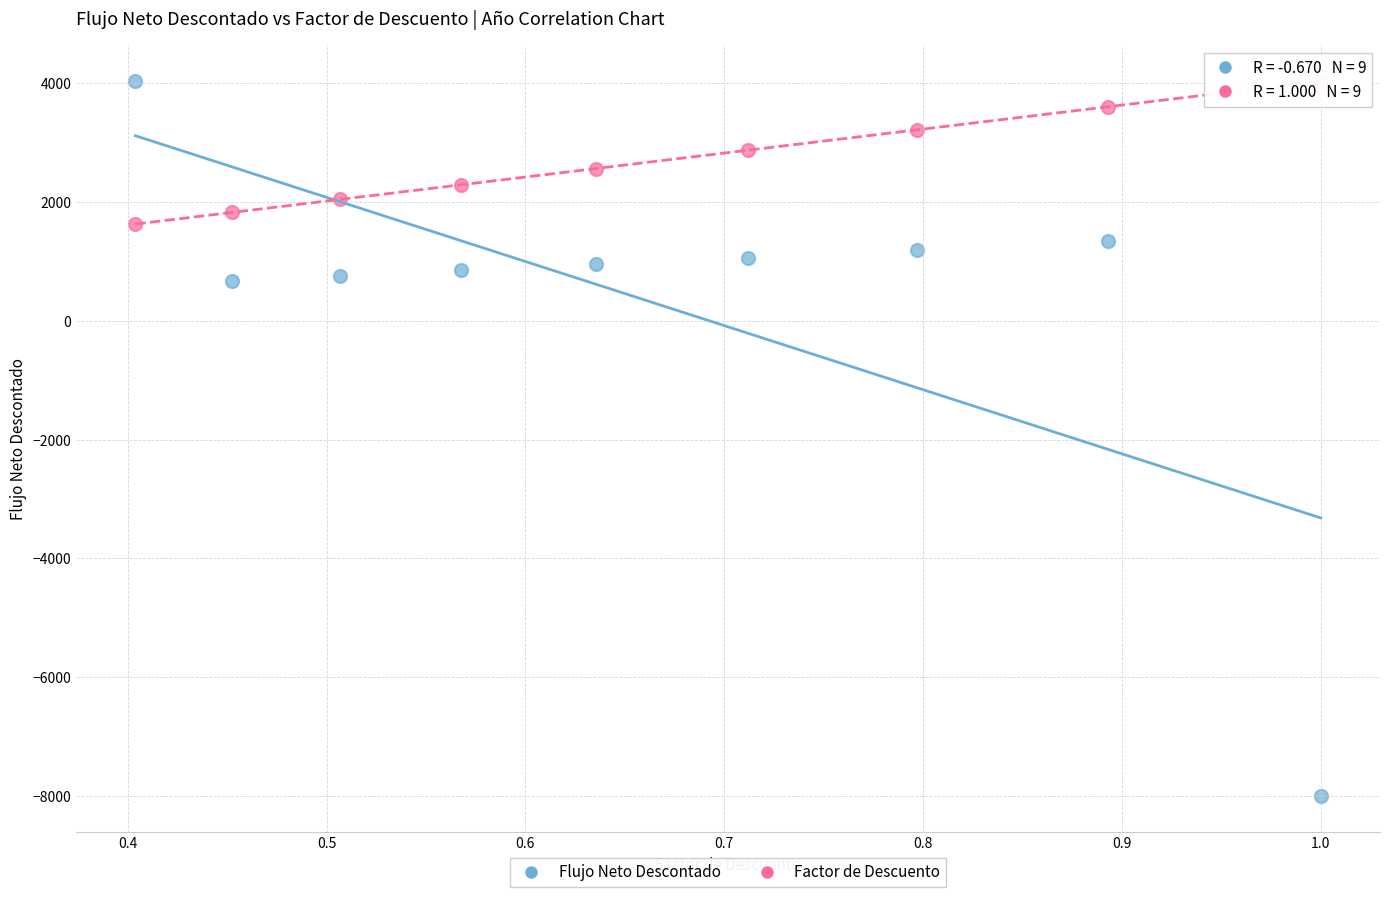

Across all data points, what is the range of X values (max minus min)?

0.6